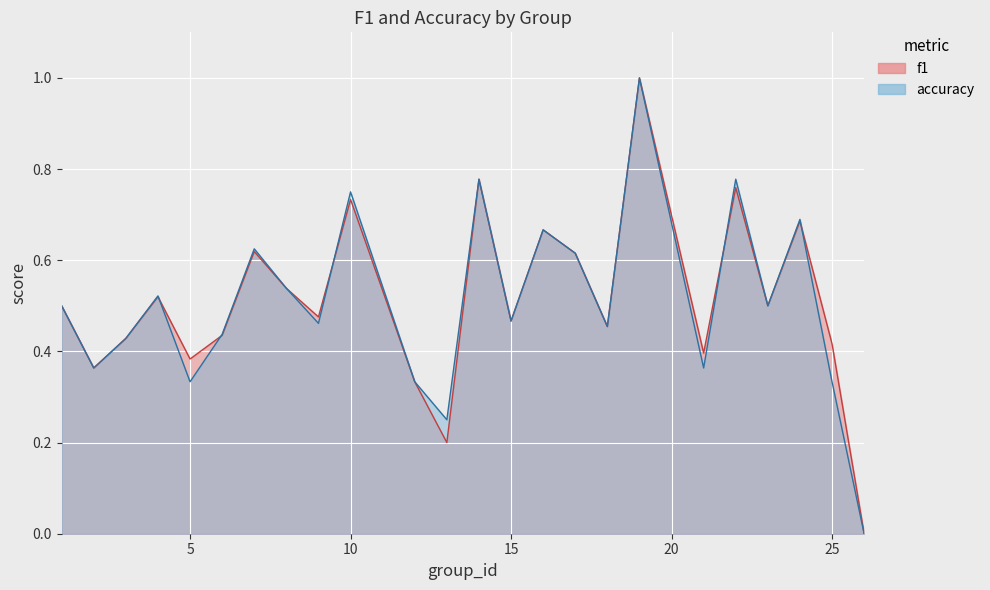

Between 5 and 26, which series saw the biggest shift?

f1